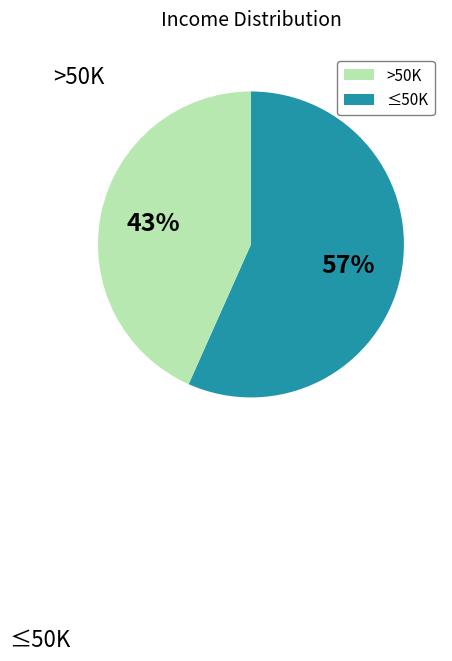

What percentage is the >50K slice, to the nearest percent?

43%